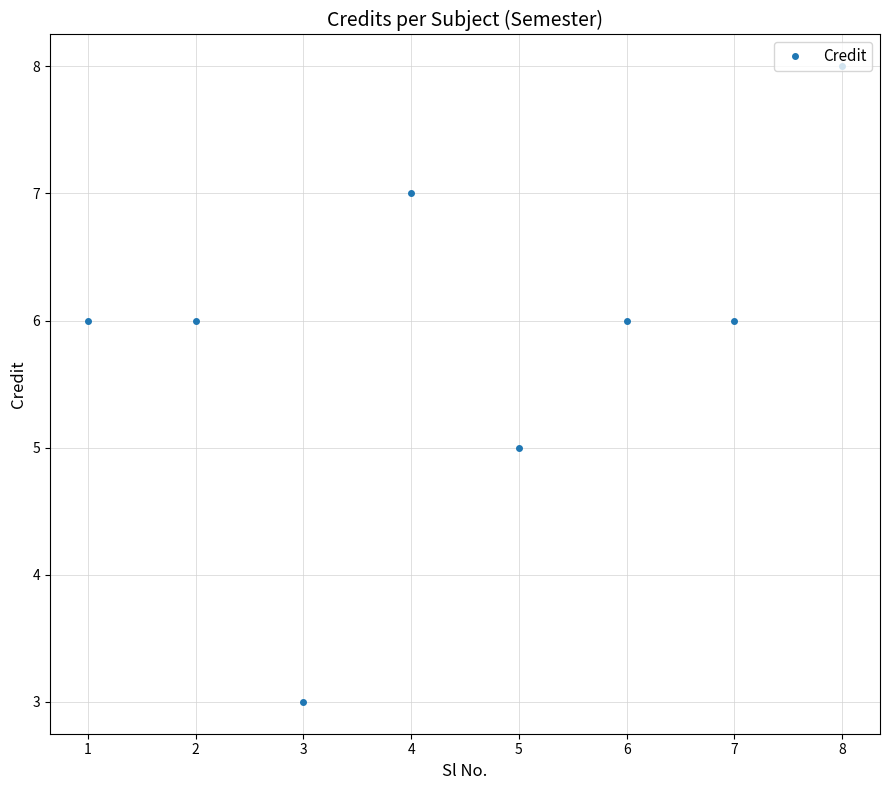

Is this an area chart (filled region under the line)?

No